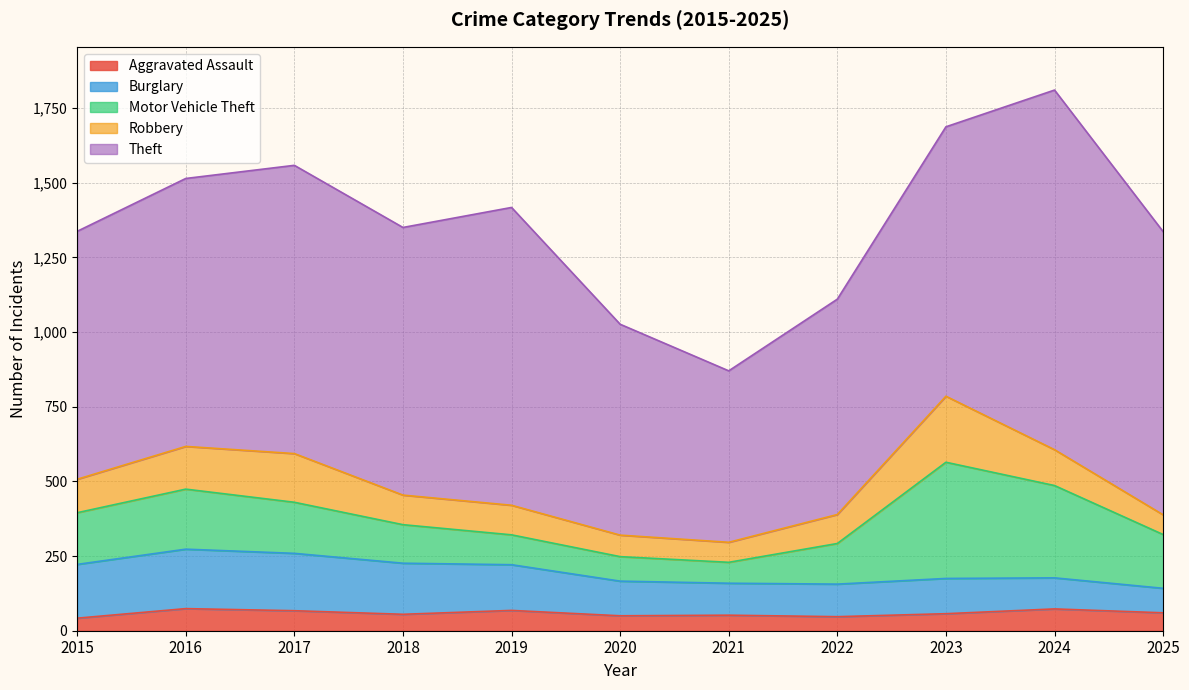

What are all the series names shown in the legend?

Aggravated Assault, Burglary, Motor Vehicle Theft, Robbery, Theft